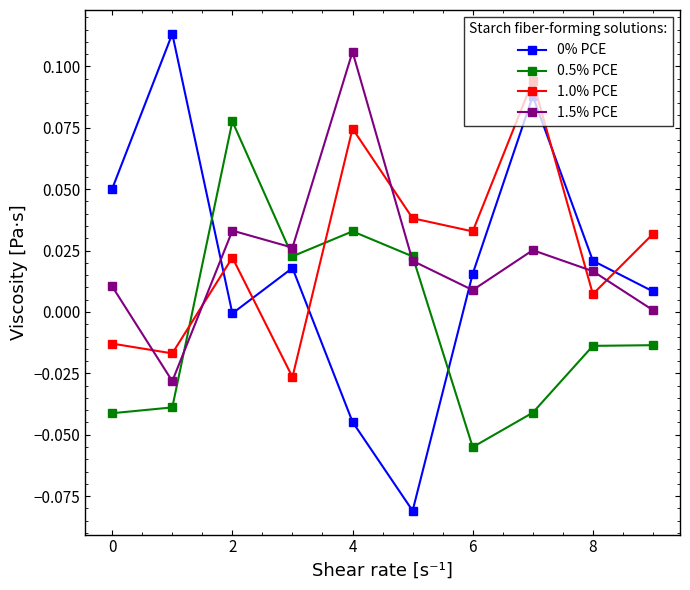

Which series has the largest total across all categories?

1.0% PCE